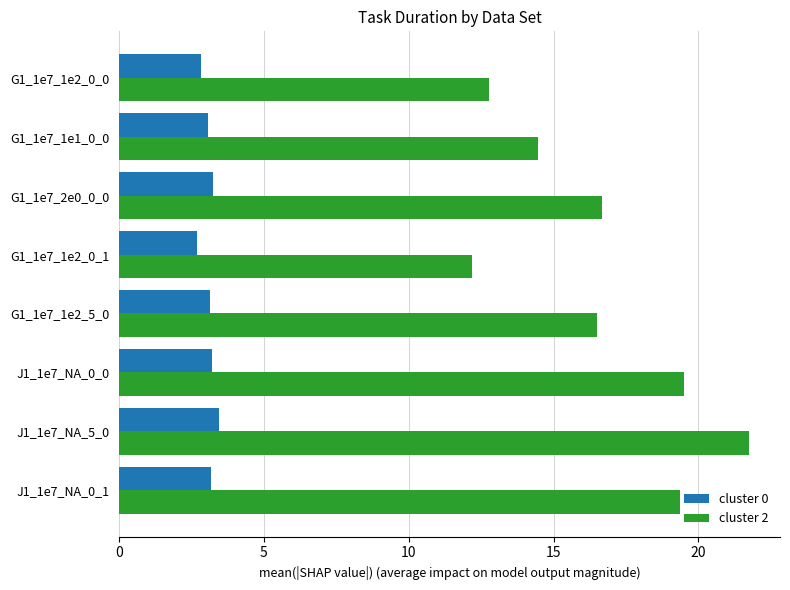

The cluster 2 series shows 19.4 at J1_1e7_NA_0_1. True or false?

True